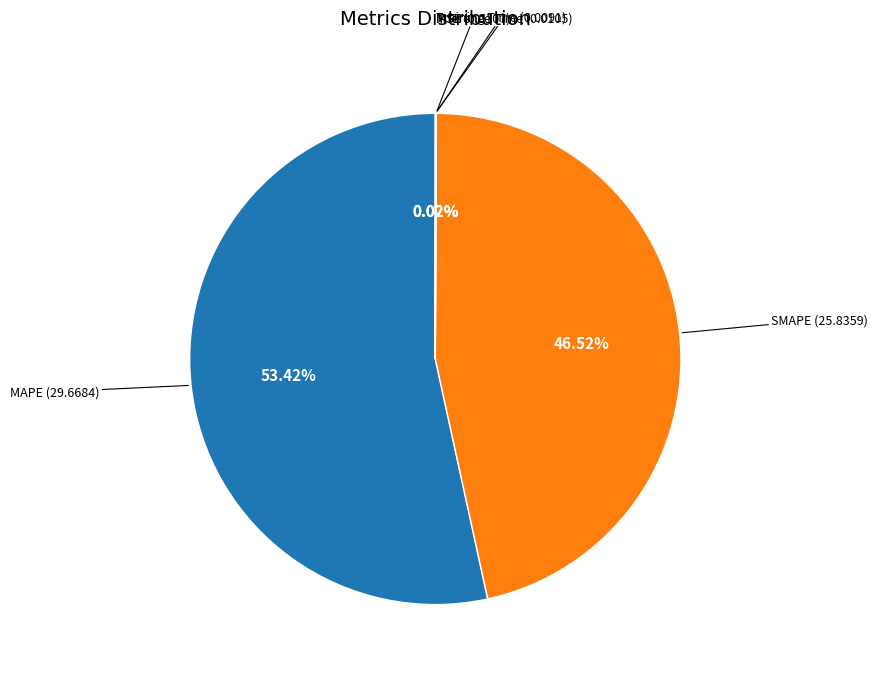

Which category has the biggest portion of the pie?

MAPE